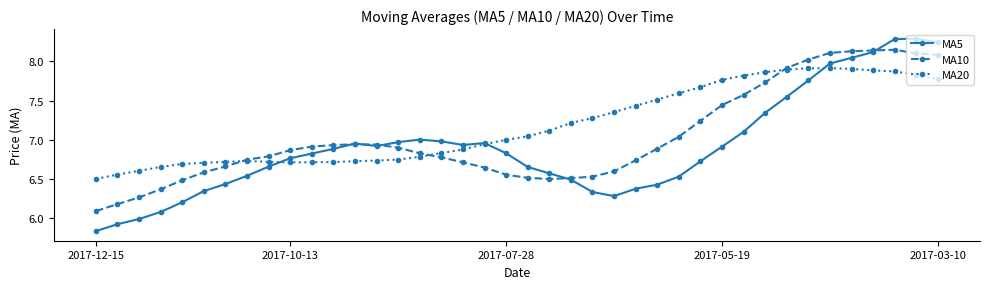

Rank the series by their maximum value, from lowest to highest.

MA20, MA10, MA5